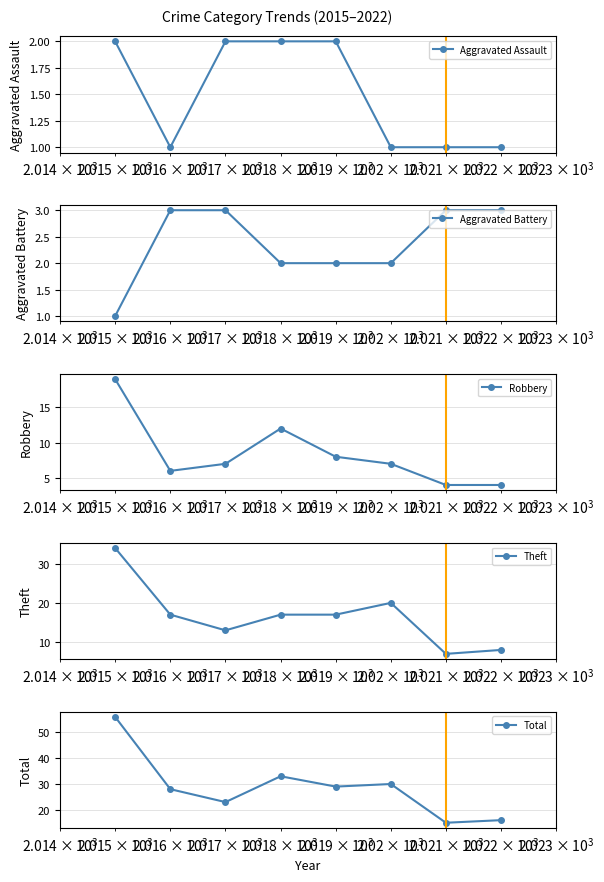

What is the sum of all Total values?

230